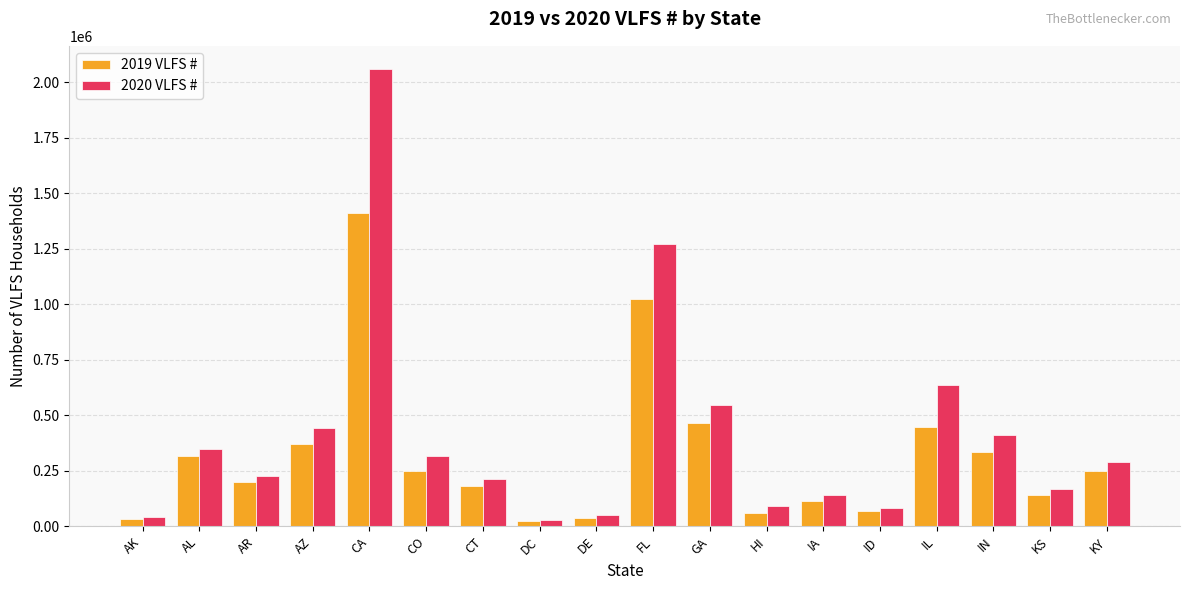

What value does the 2019 VLFS # series have at IA?

116050